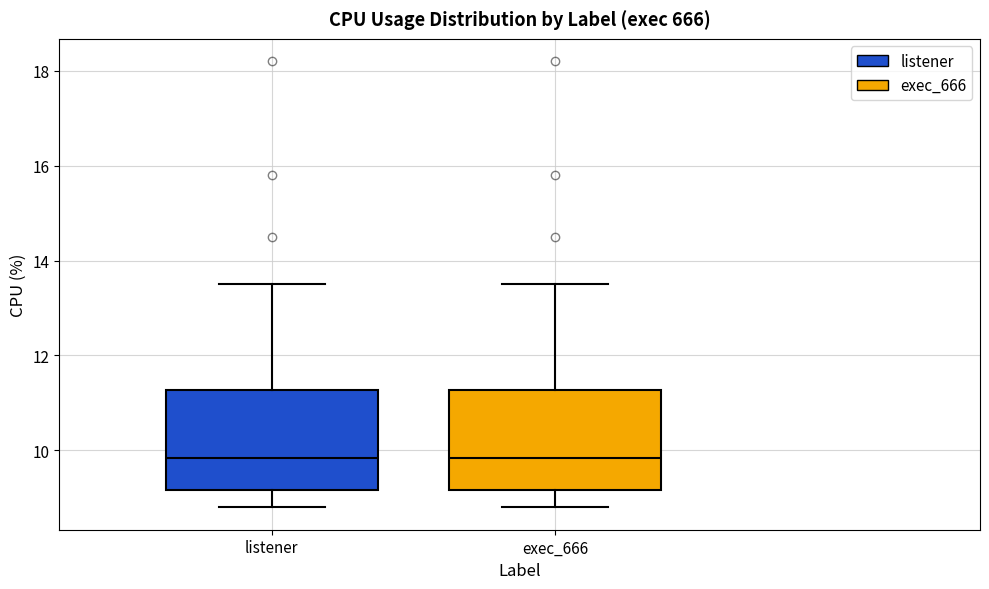

Where does the median line of the box for exec_666 sit on the y-axis? The values are not printed on the chart, so give them approximately, as read against the axis.

9.8